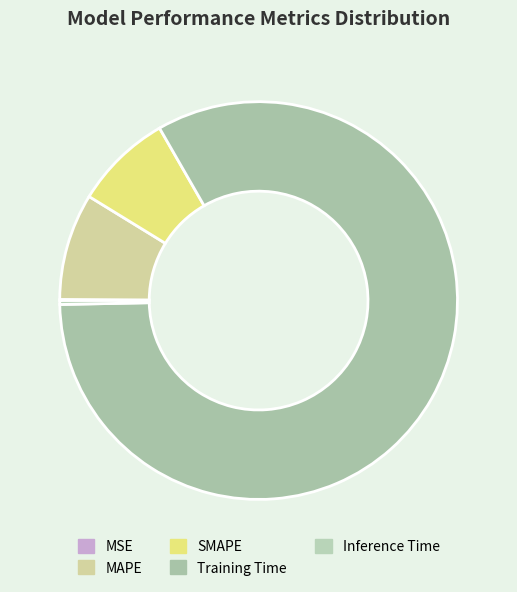

What percentage is the MAPE slice, to the nearest percent?

9%